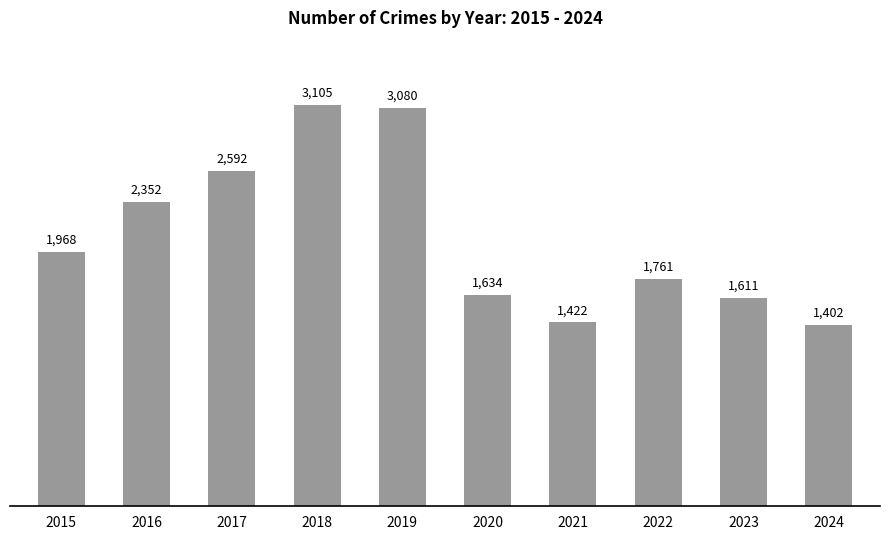

What is the change in value from 2019 to 2024?

-1678